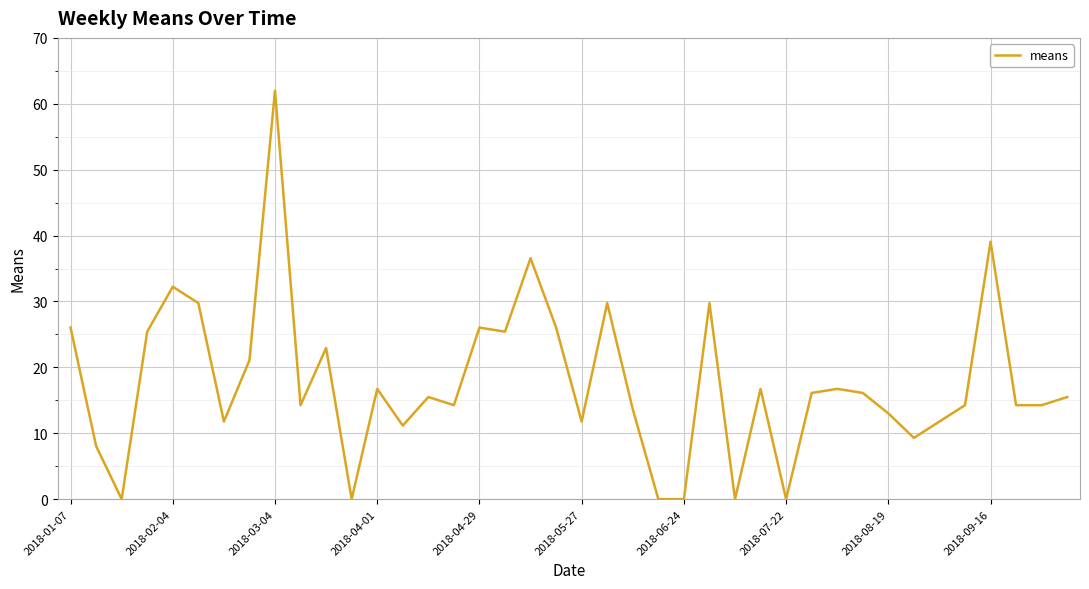

What is the sum of all values?

707.4